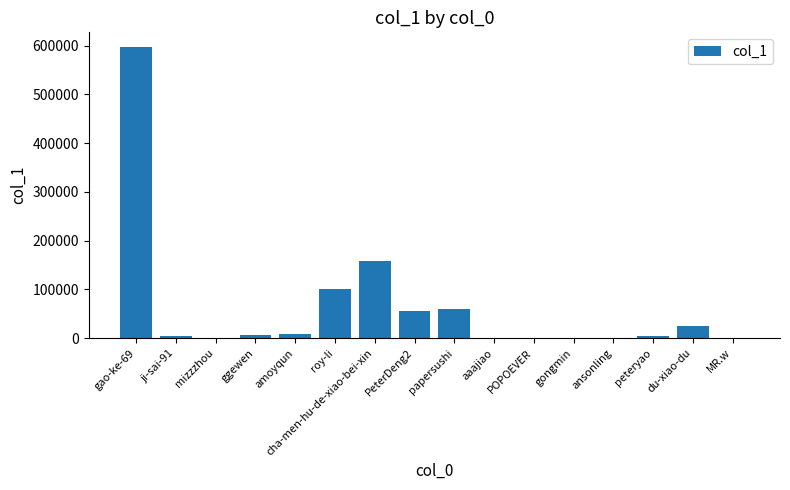

What is the maximum value shown in the chart?

597205